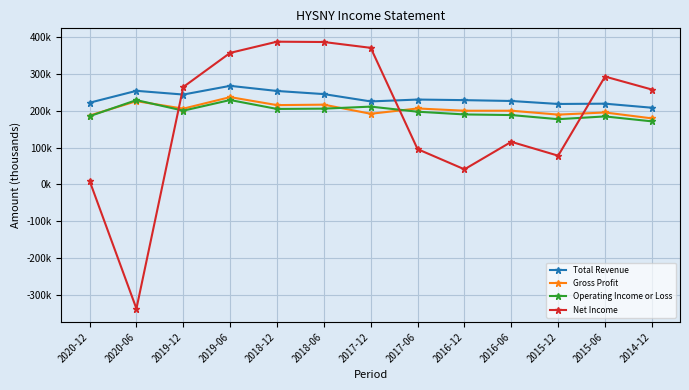

Which has a higher value, 2015-06 or 2016-06?

2016-06